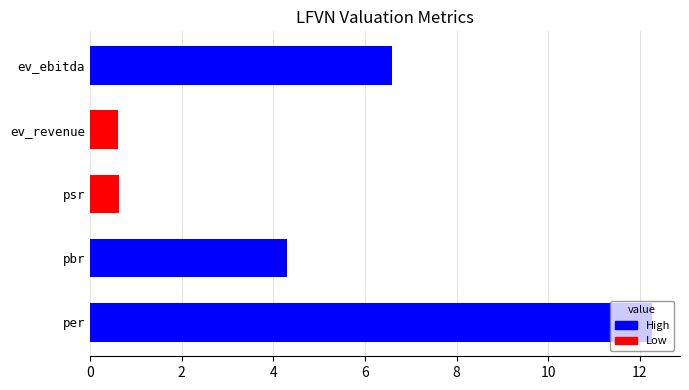

What is the average value?

4.9